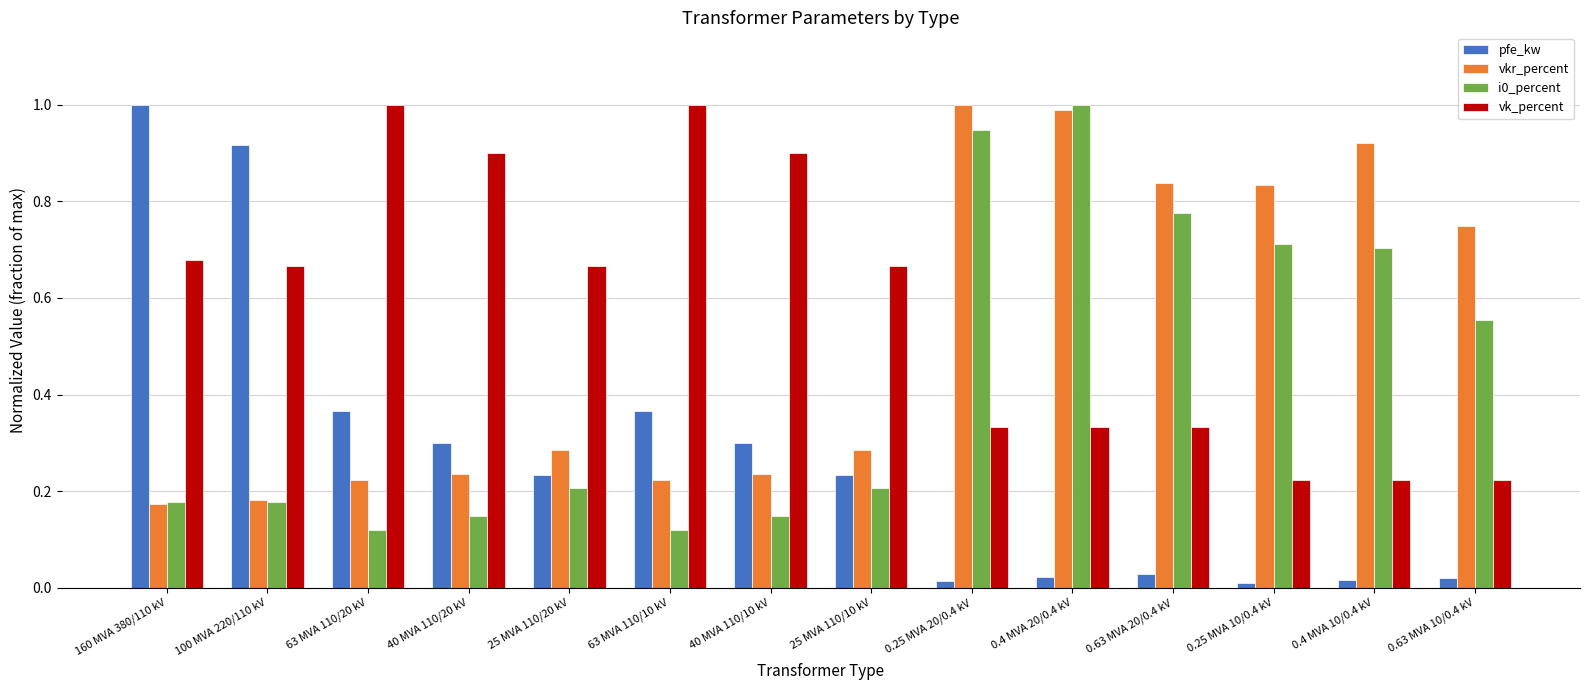

What is the maximum value for i0_percent?

1.0